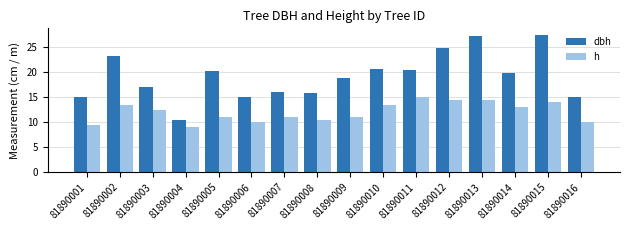

Does the chart contain any negative values?

No